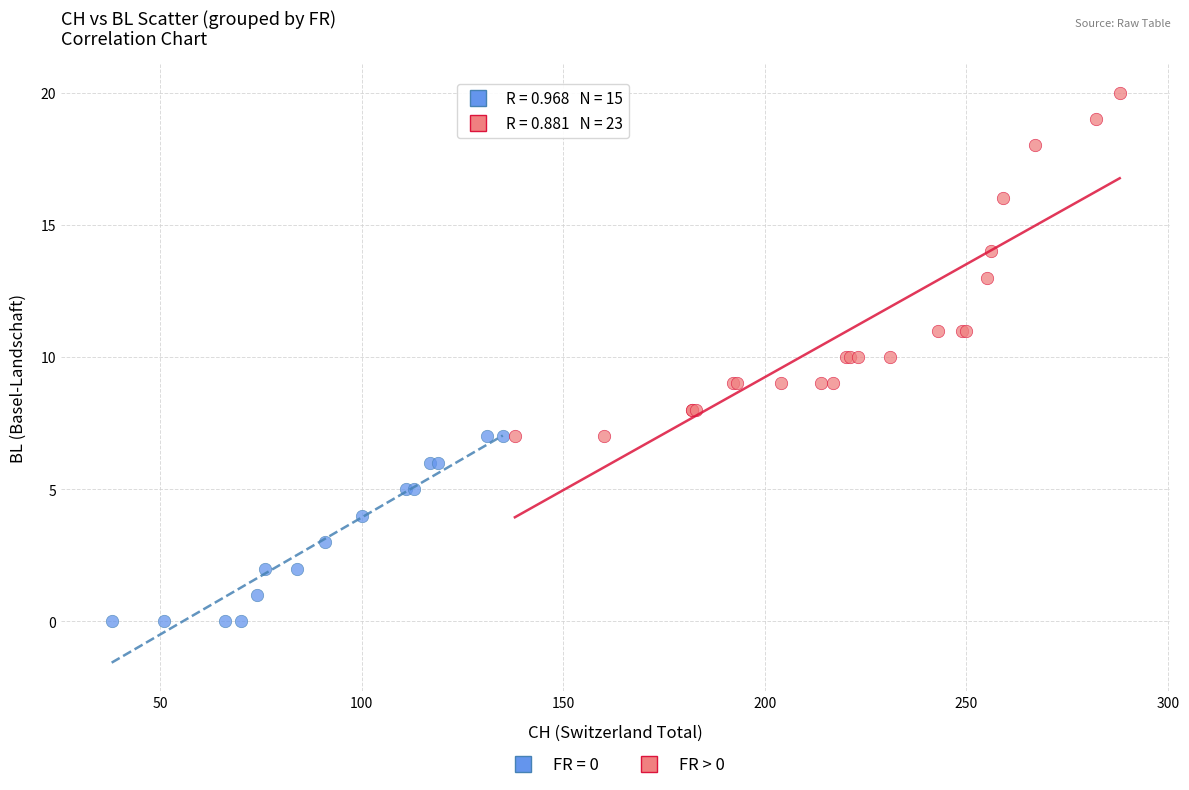

Which series has the largest Y range (max minus min)?

FR > 0